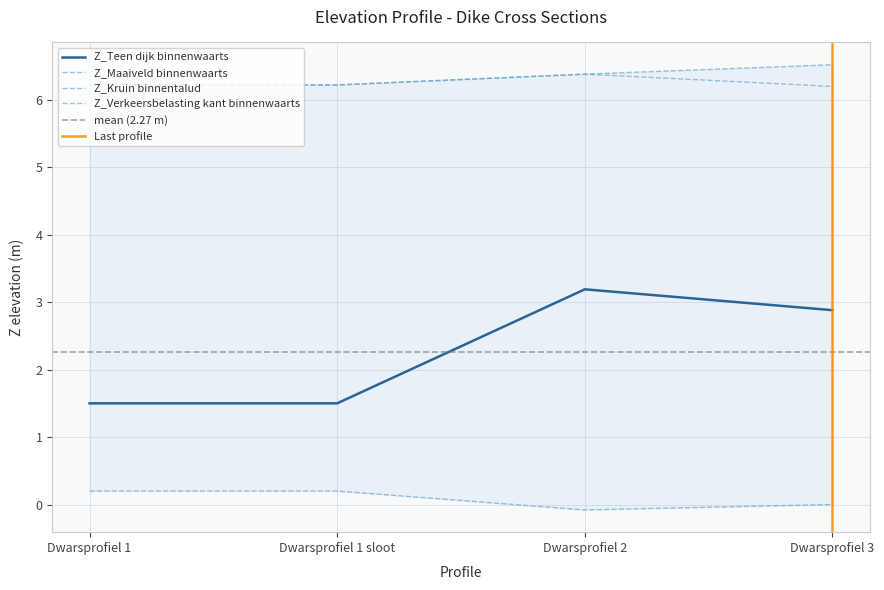

What is the maximum value for Z_Verkeersbelasting kant binnenwaarts?

6.5